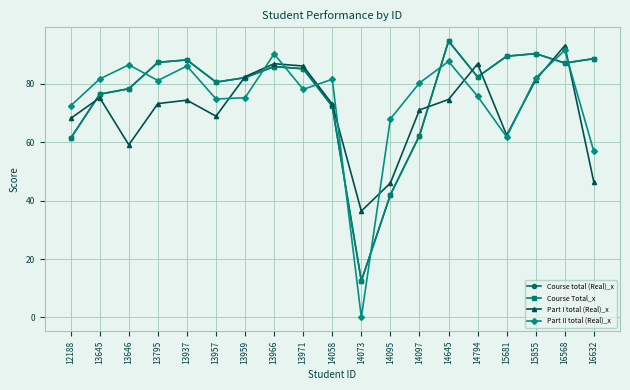

Is this an area chart (filled region under the line)?

No